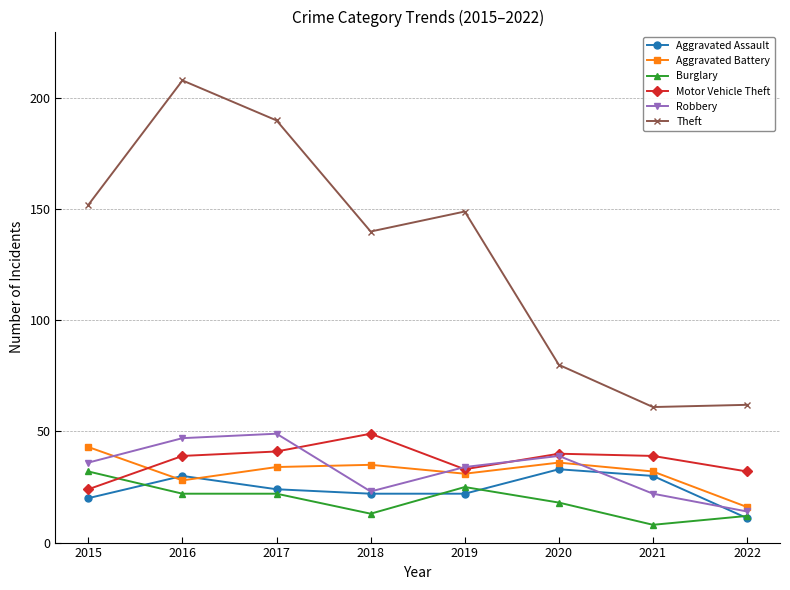

How many intersections are there between Aggravated Battery and Robbery?

4